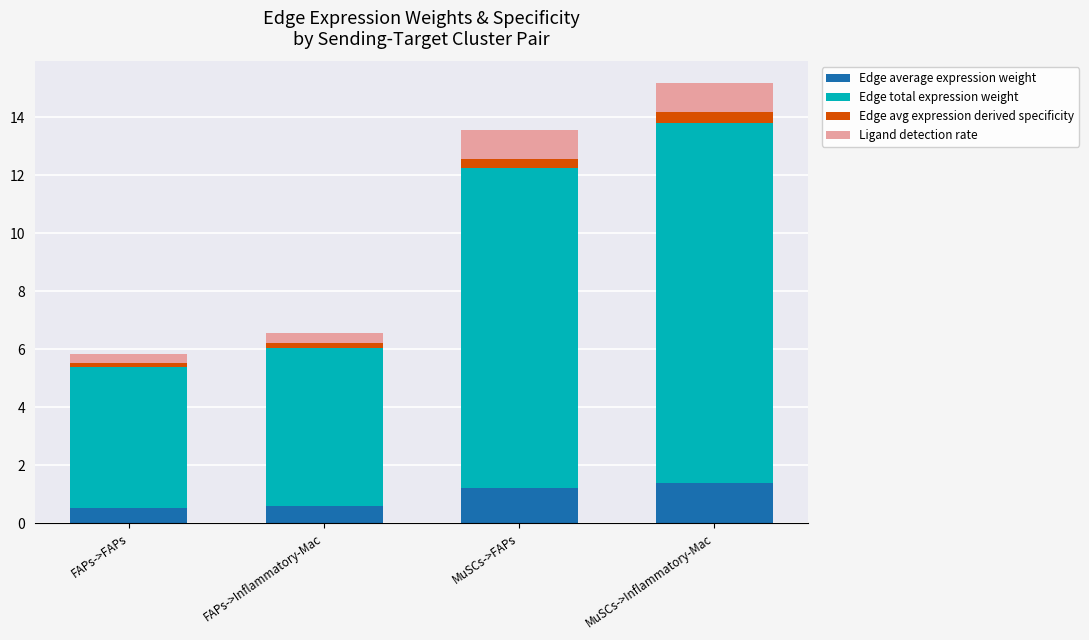

At which category is the sum across all series the highest?

MuSCs->Inflammatory-Mac